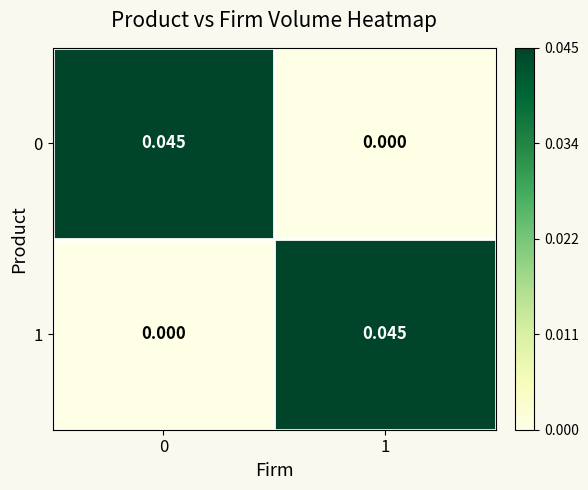

Is the value of 0 at 0 greater than the value of 1 at 0?

Yes